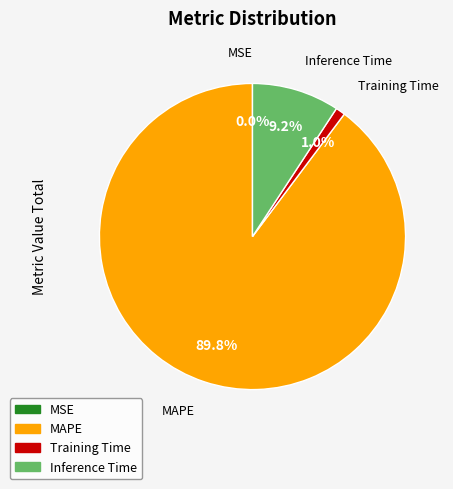

What is the majority slice?

MAPE